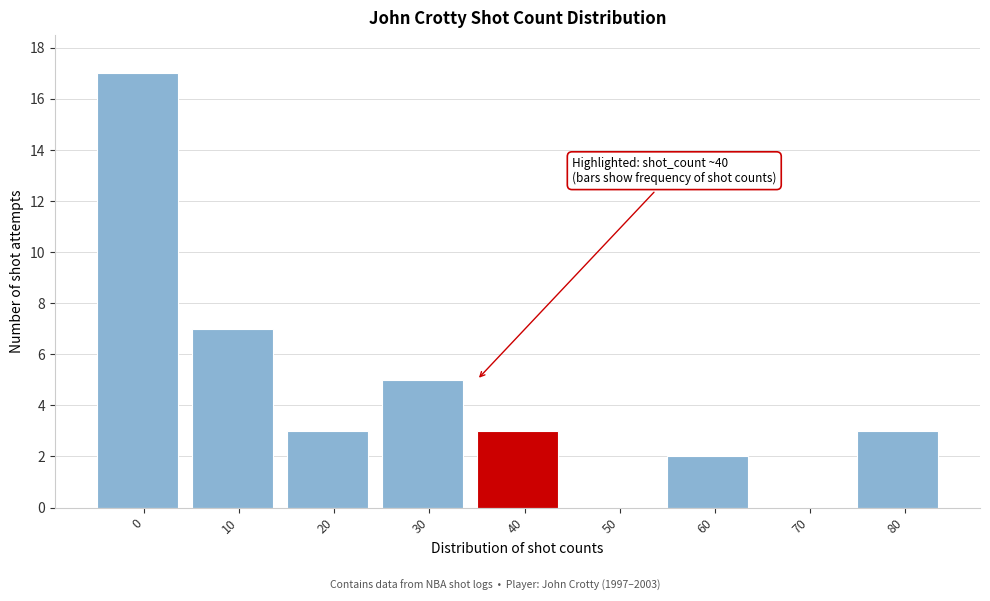

Reading right to left, extract all data points from this chart.

80=3	70=0	60=2	50=0	40=3	30=5	20=3	10=7	0=17